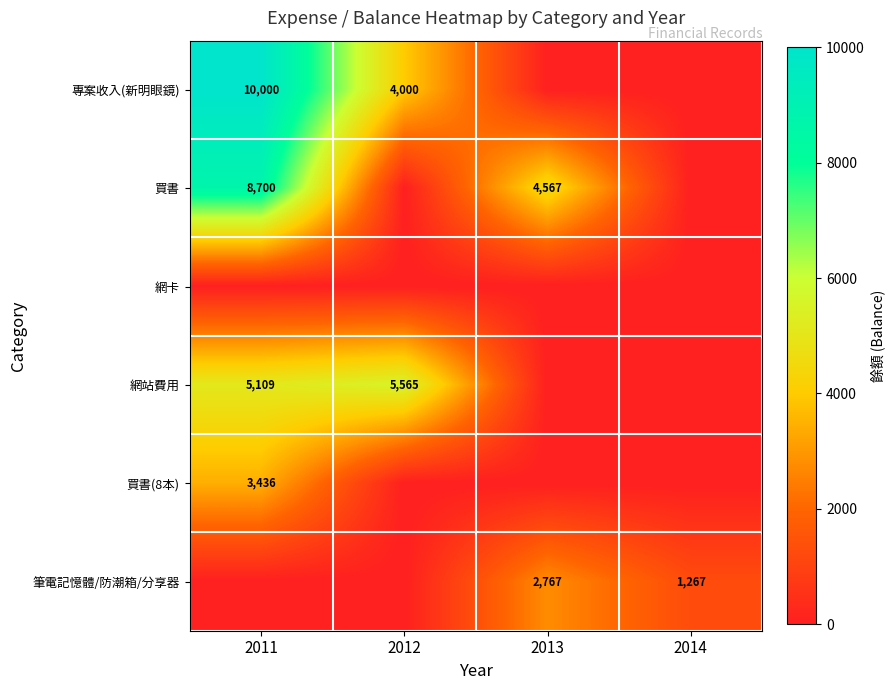

The value of 買書 at 2011 is 8700. True or false?

True